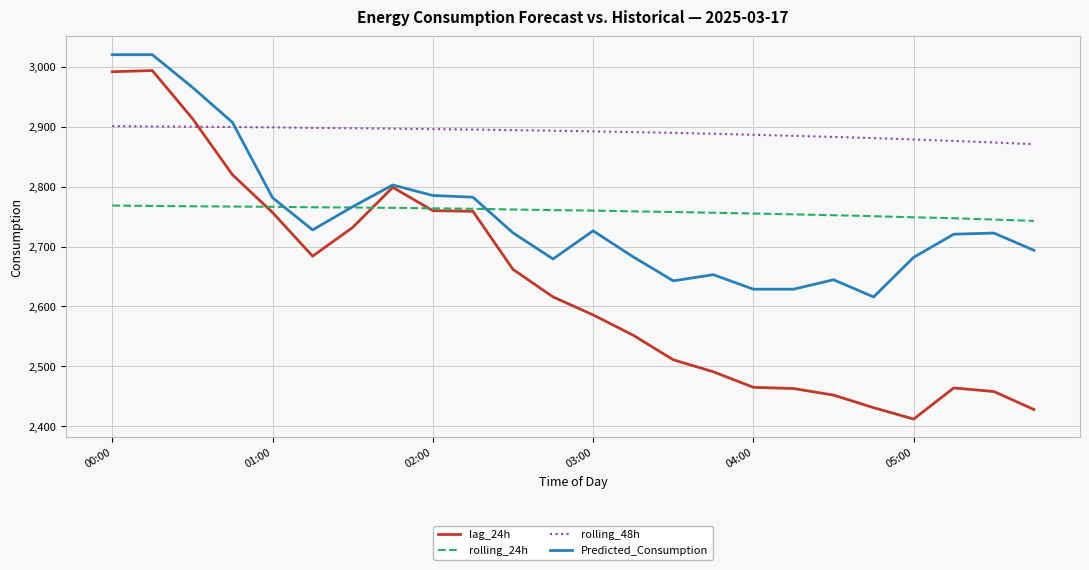

What is the smallest value displayed?

2412.0